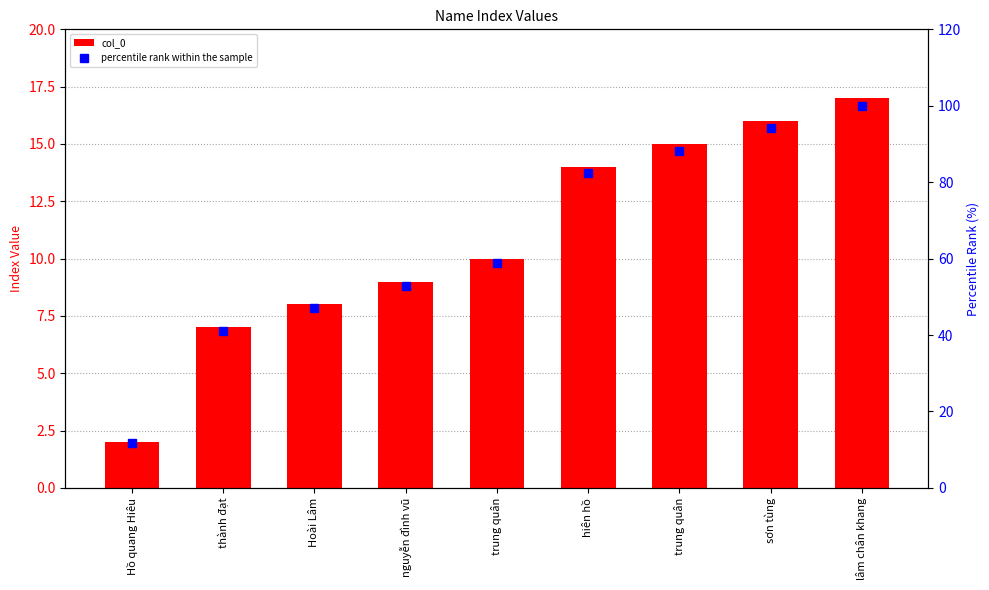

List the series in order of their overall mean, highest first.

percentile rank within the sample, col_0